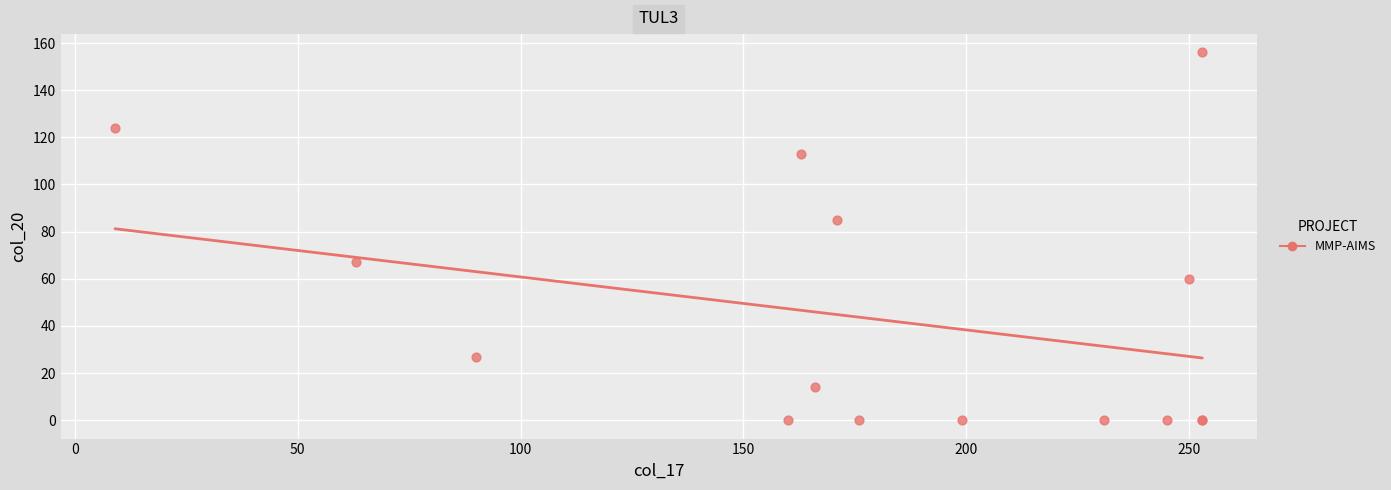

What Y value in the scatter plot is closest to 78?

85